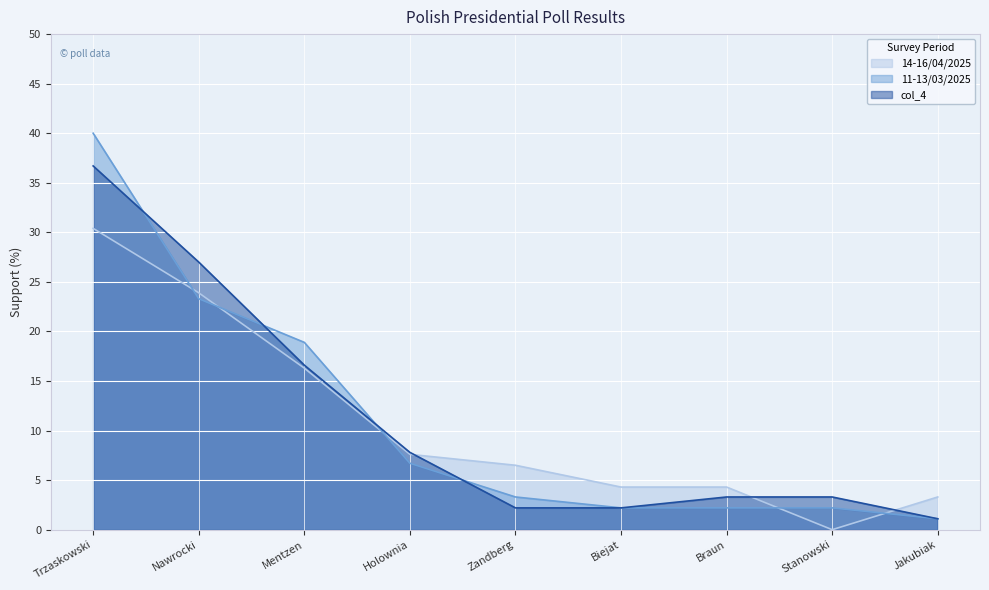

Rank the series by their maximum value, from highest to lowest.

11-13/03/2025, col_4, 14-16/04/2025